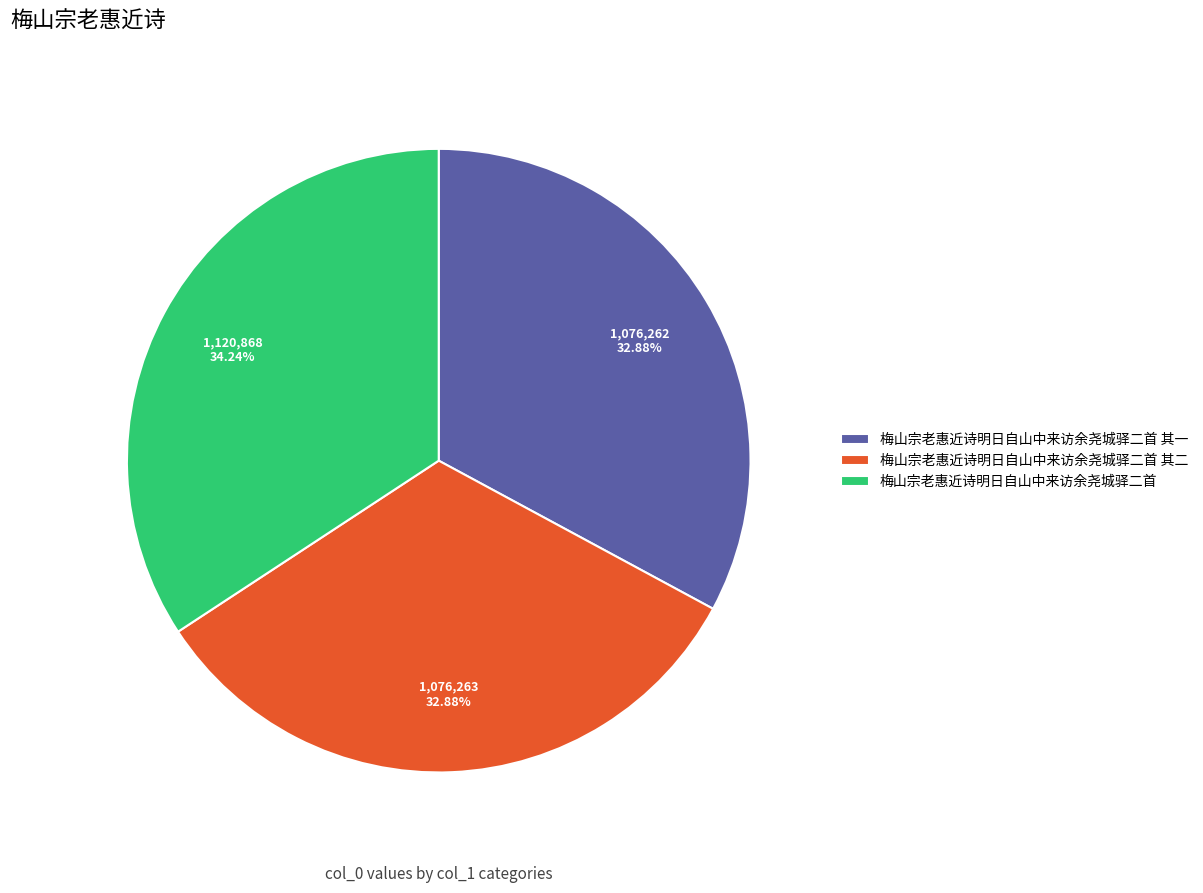

Does 梅山宗老惠近诗明日自山中来访余尧城驿二首 represent more than half of the total?

No